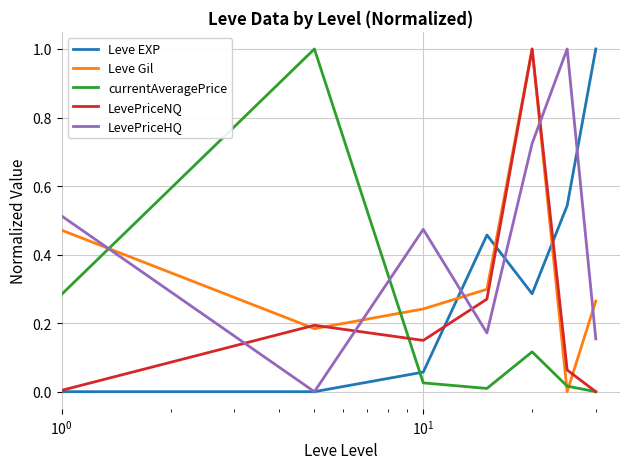

What is the maximum value for LevePriceNQ?

1.0